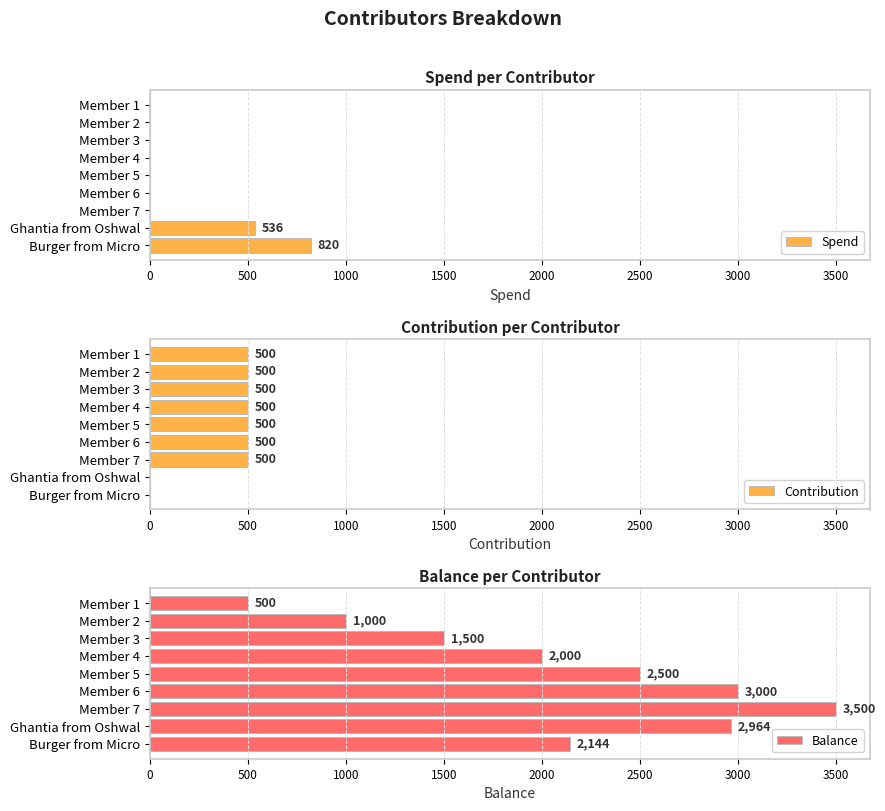

Does the chart contain stacked bars?

No